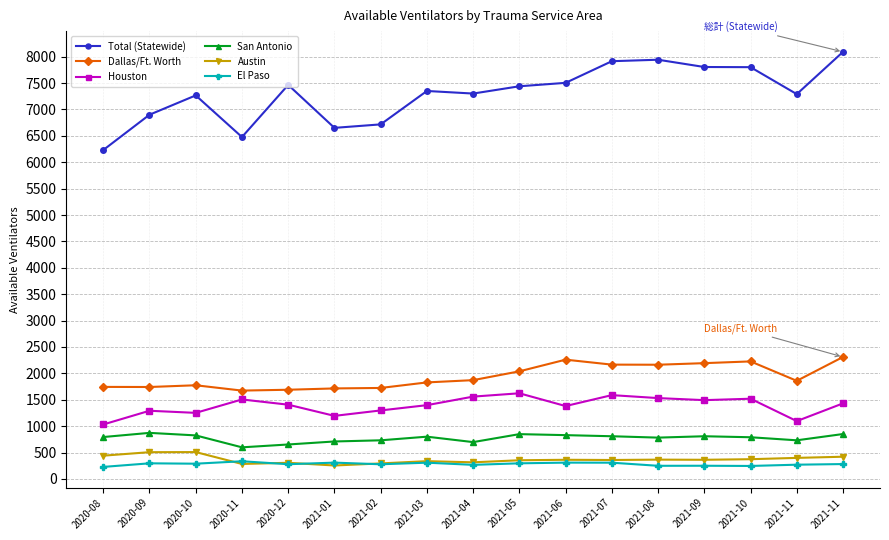

At how many categories does at least one series exceed 731?

17